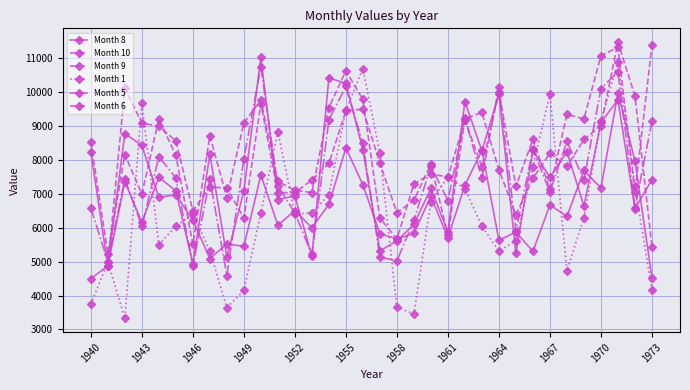

Is it true that Month 1 equals 3656.0 at 1958?

True